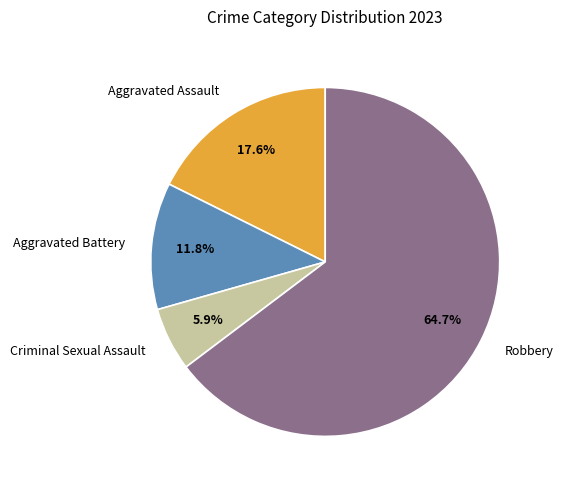

To the nearest percent, what is the average slice percentage?

25%